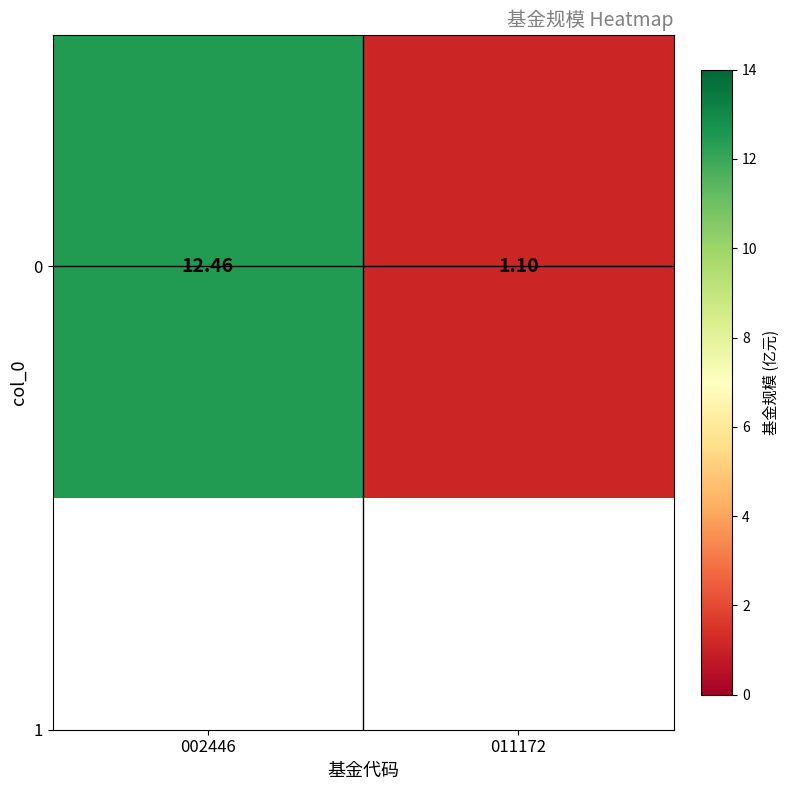

The chart shows a value of 12.5 at 002446. True or false?

True